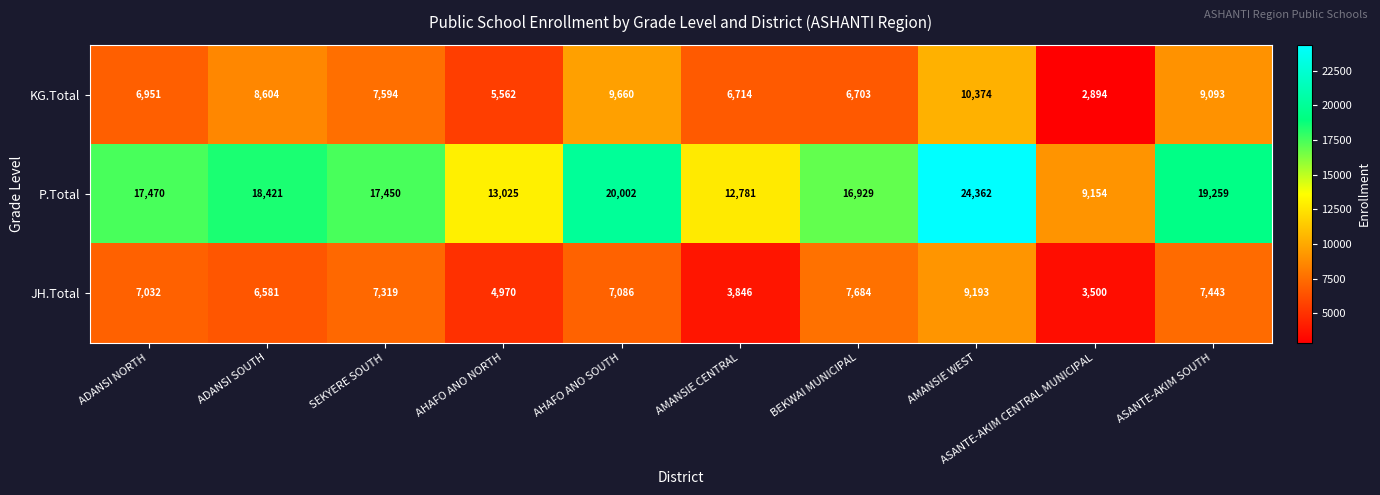

What is the smallest value displayed?

2894